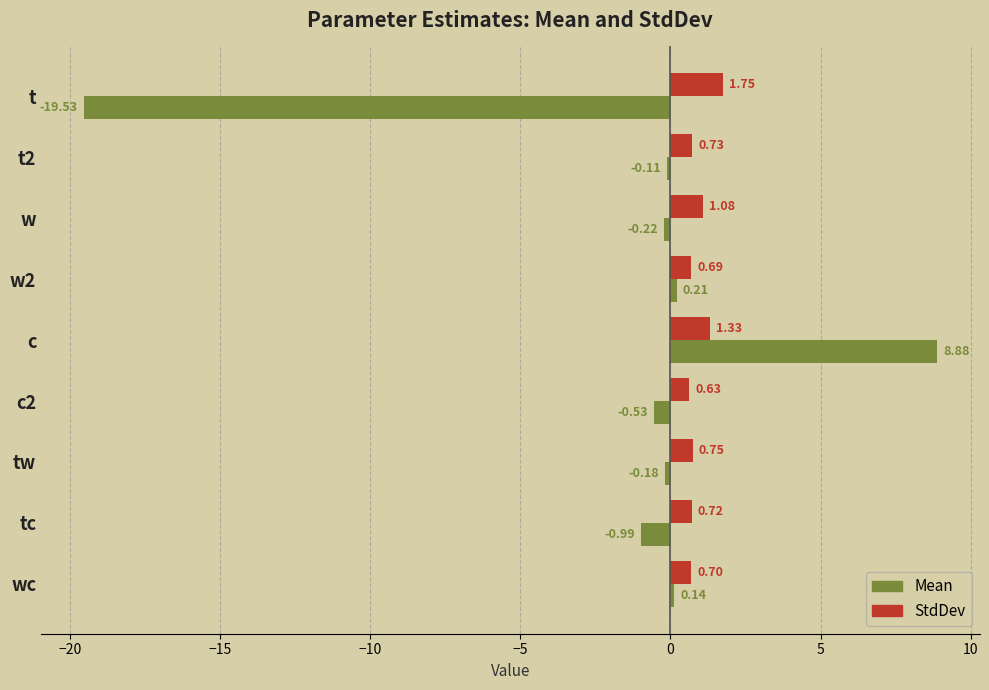

Between c and c2, which series saw the biggest shift?

Mean